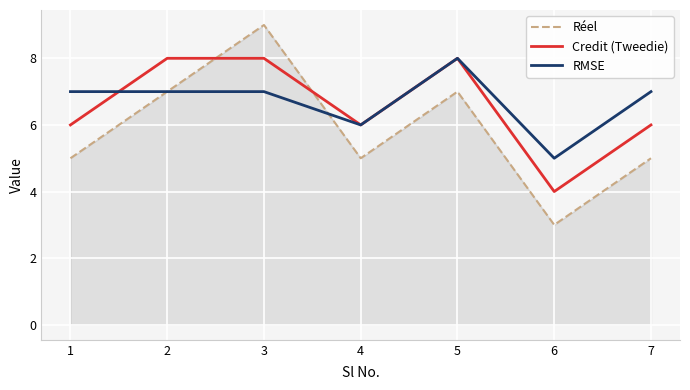

True or false: Credit (Tweedie) and RMSE cross at least once.

True